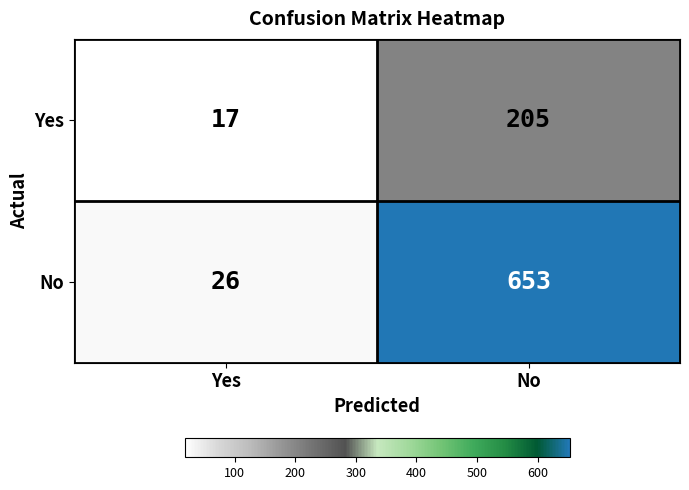

What is the difference between the highest and lowest values at Yes?

9